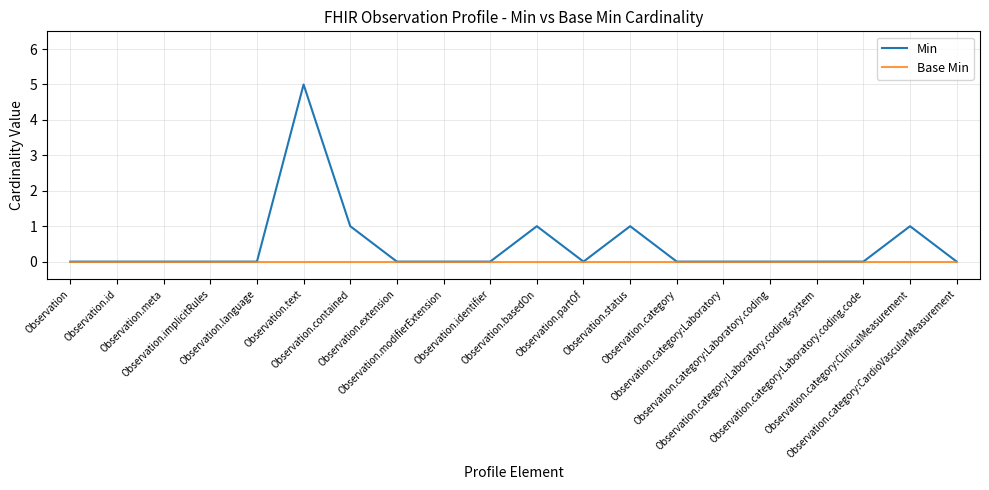

Which series has the widest spread of values?

Min